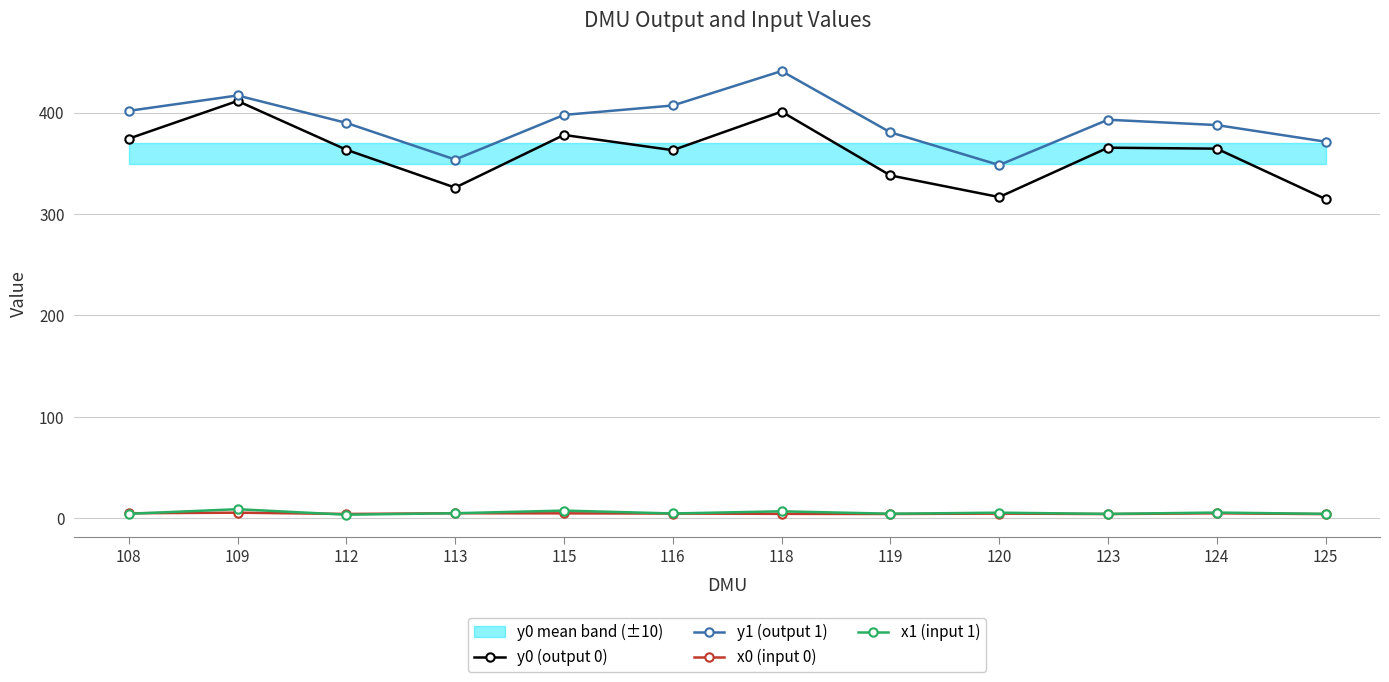

What is the total value across all series at 125?

694.2